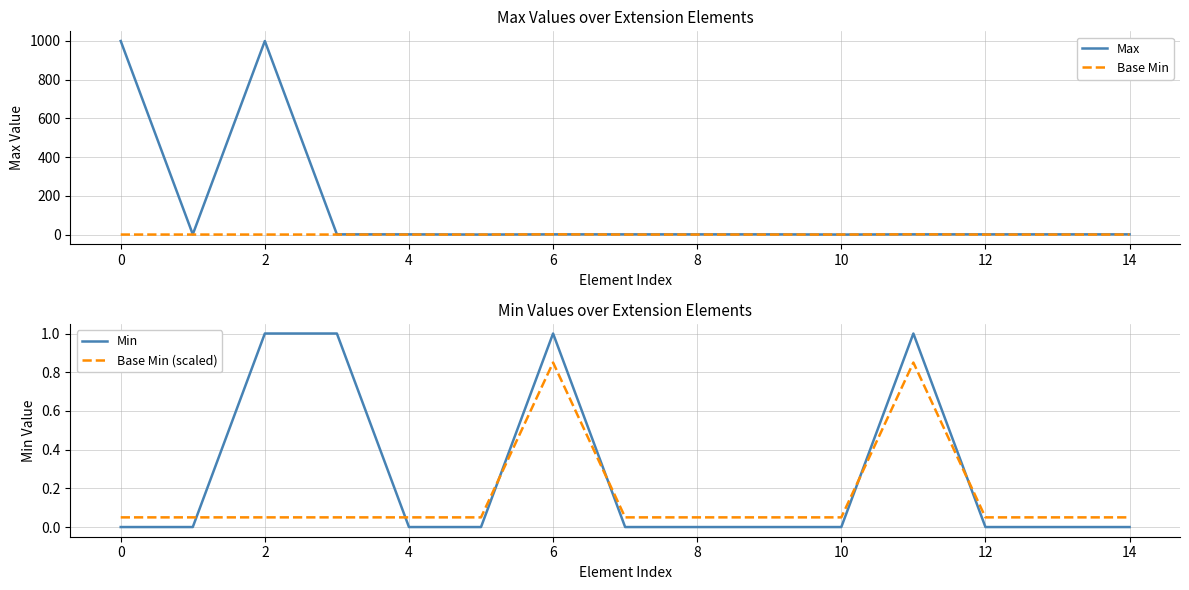

Count the Base Min values in the range 0 to 1.

15